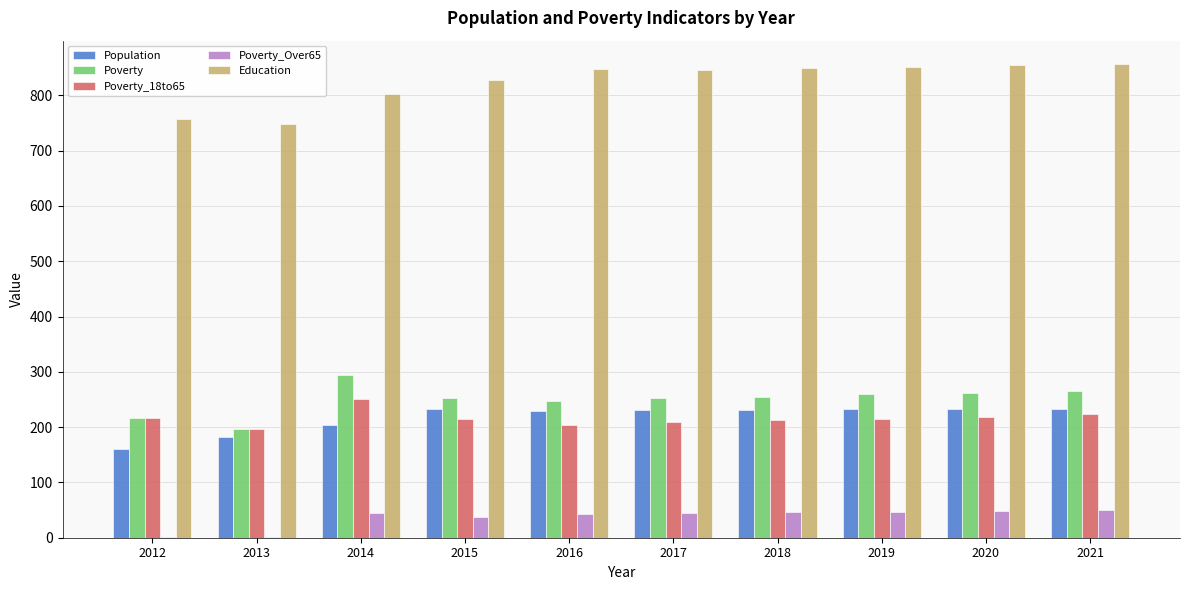

What is the total value across all series at 2021?

1627